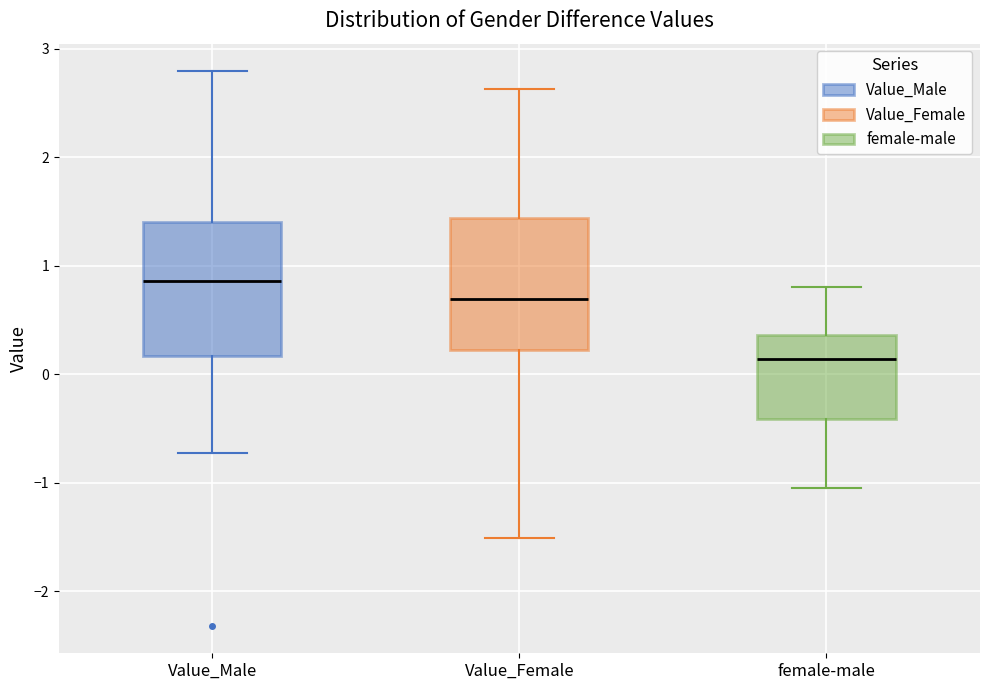

Reading left to right, transcribe this box plot: for each box, give where its median line is, the range the box spans, and where its two whiskers end, as read against the y-axis. The values are not printed on the chart, so give them approximately, as read against the axis.

Value_Male: median 0.9, box 0.2 to 1.4, whiskers -0.7 to 2.8
Value_Female: median 0.7, box 0.2 to 1.4, whiskers -1.5 to 2.6
female-male: median 0.1, box -0.4 to 0.4, whiskers -1.1 to 0.8